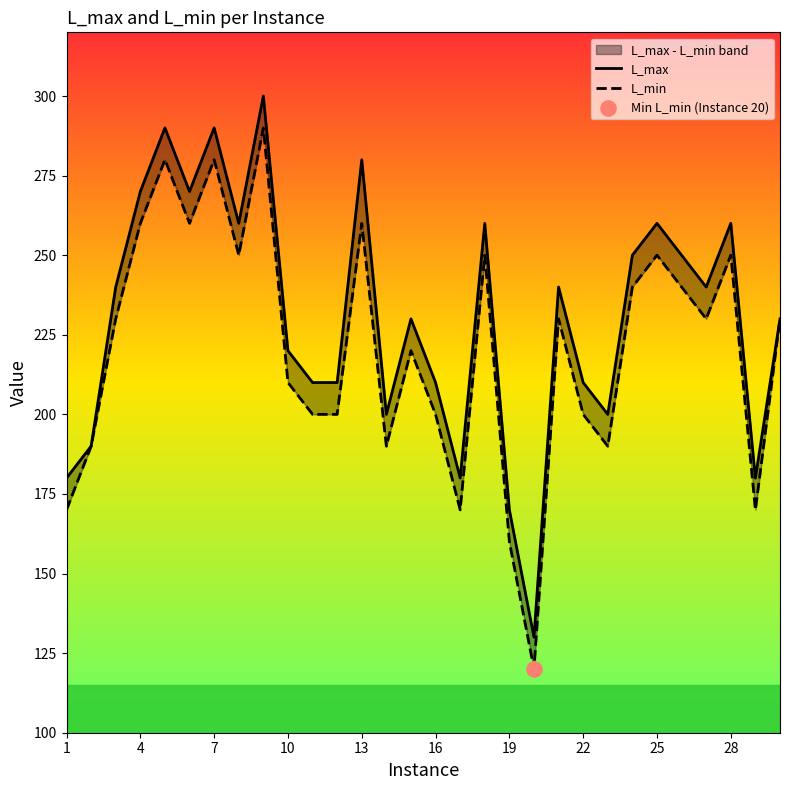

Is the value of L_max at 23 greater than the value of L_min at 10?

No